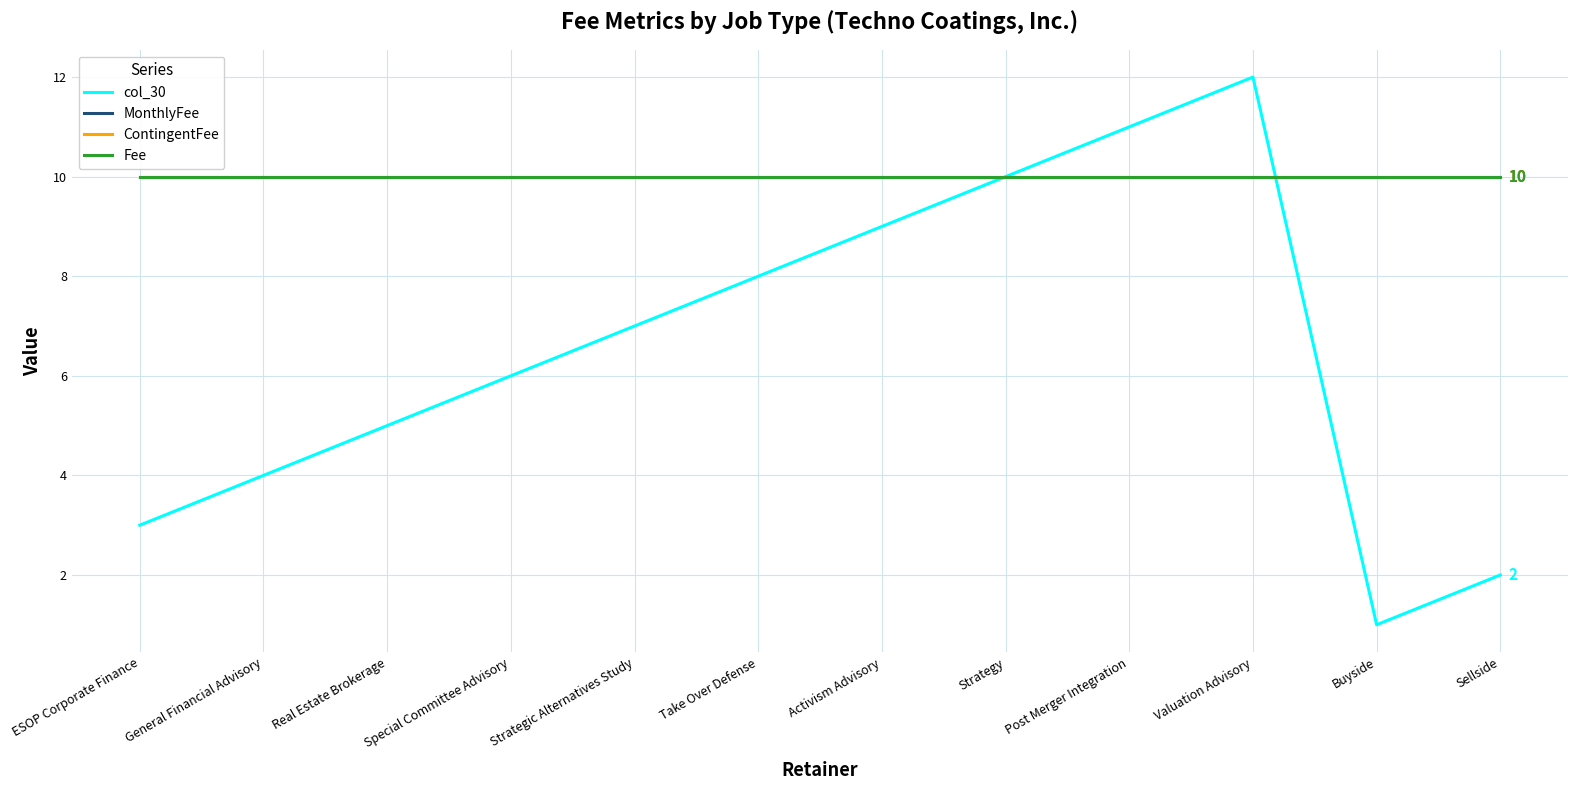

Does the chart have visible grid lines?

Yes